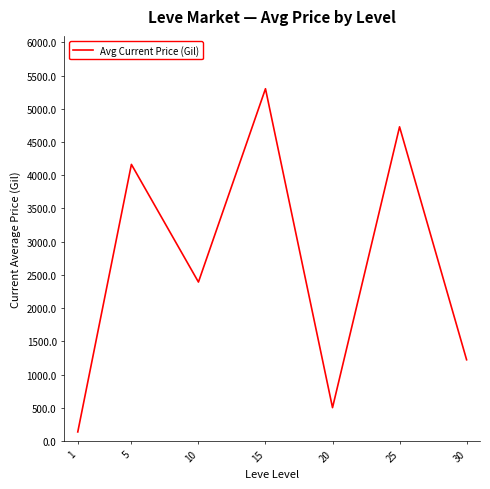

List the labels in order of value, largest first.

15, 25, 5, 10, 30, 20, 1